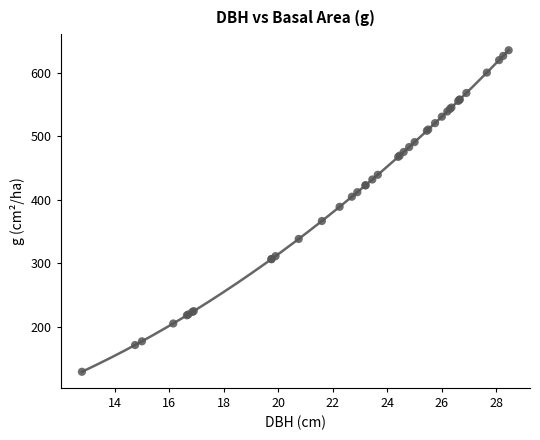

What Y value in the scatter plot is closest to 382?

388.8